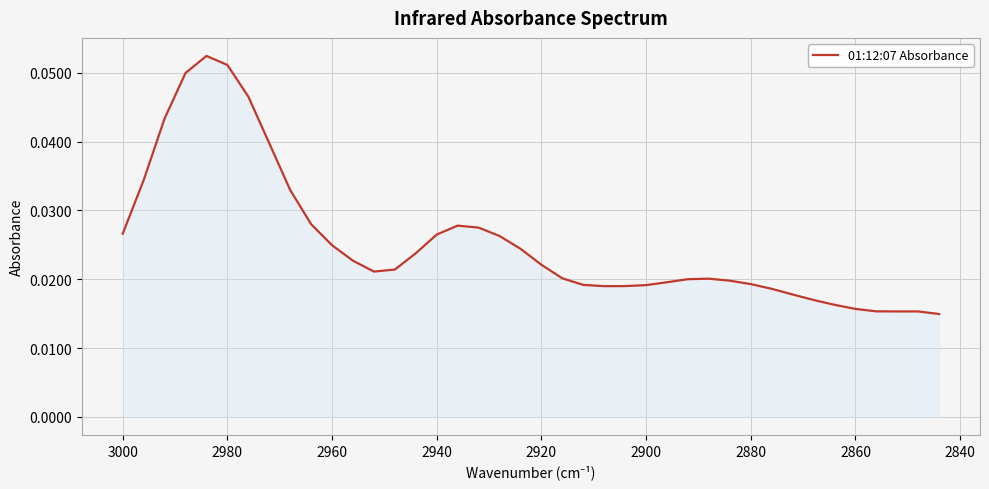

What is the sum of all values?

1.0